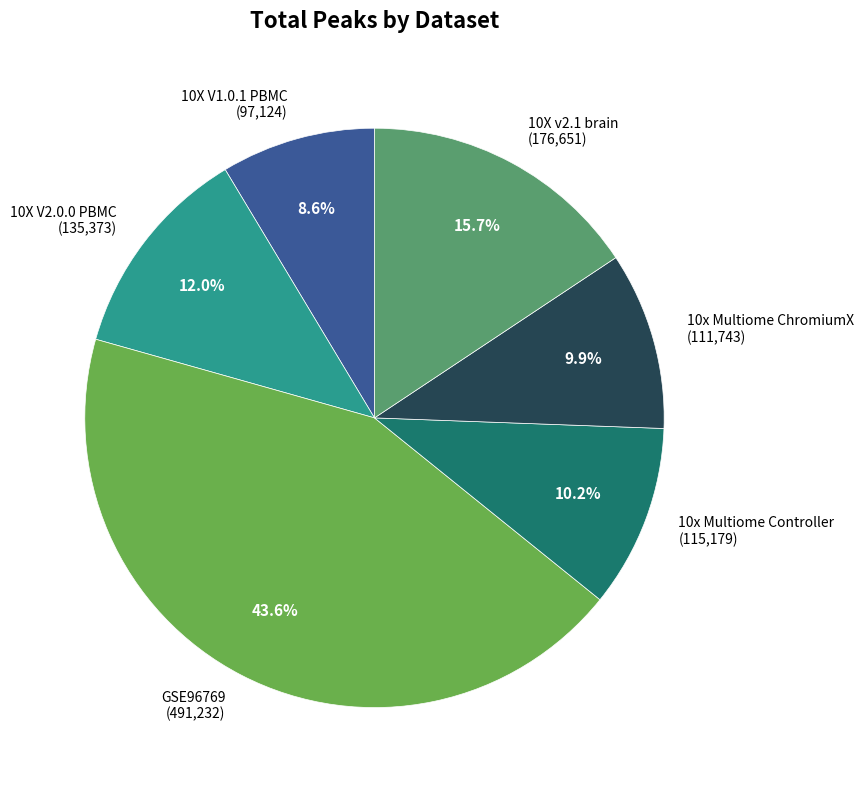

What is the smallest slice in the pie chart?

10X V1.0.1 PBMC